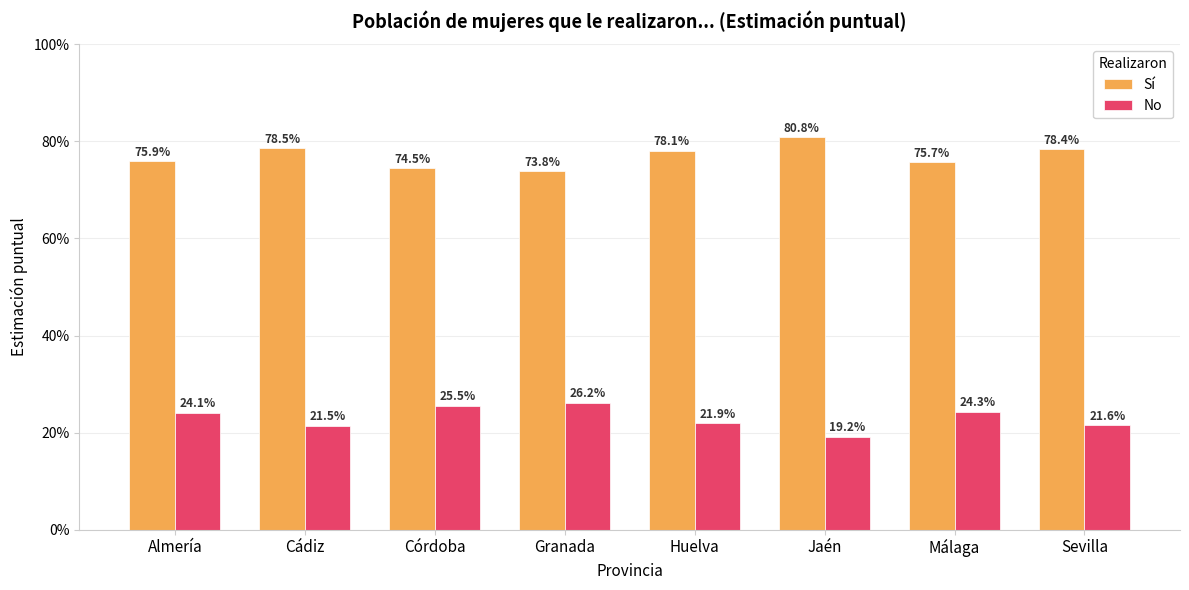

What is the sum of the Sí values at Córdoba and Jaén?

1.6